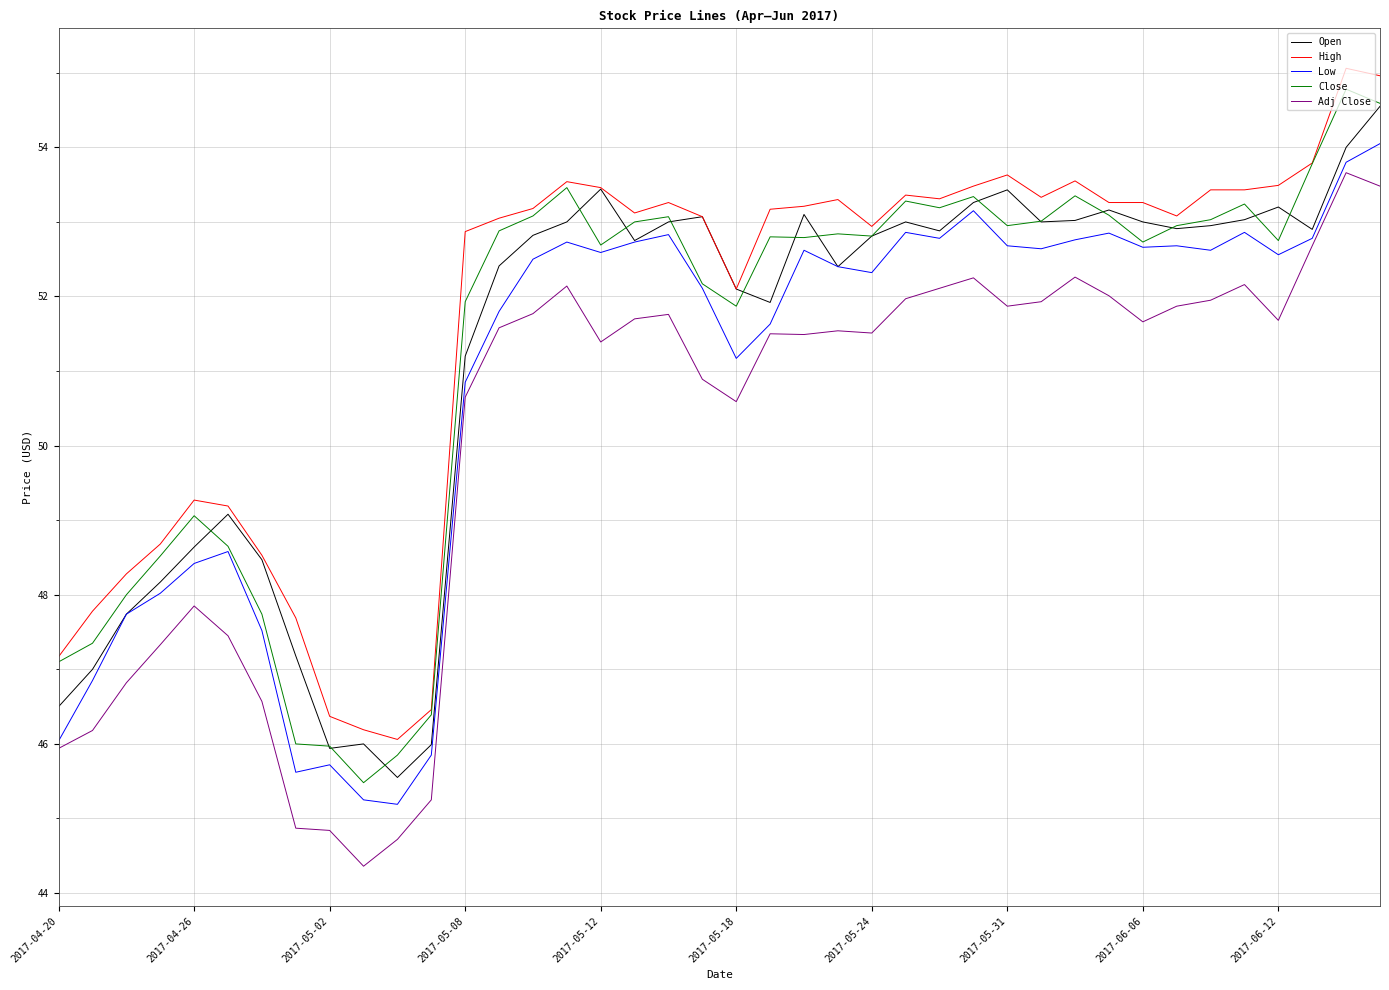

What is the minimum value shown in the chart?

44.4